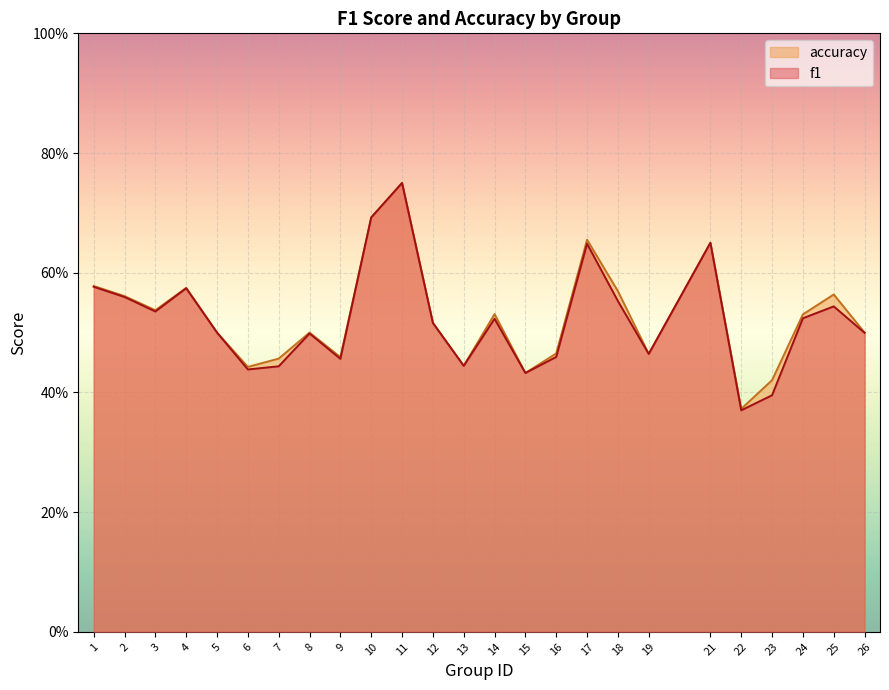

The f1 series shows 0.5 at 16. True or false?

True